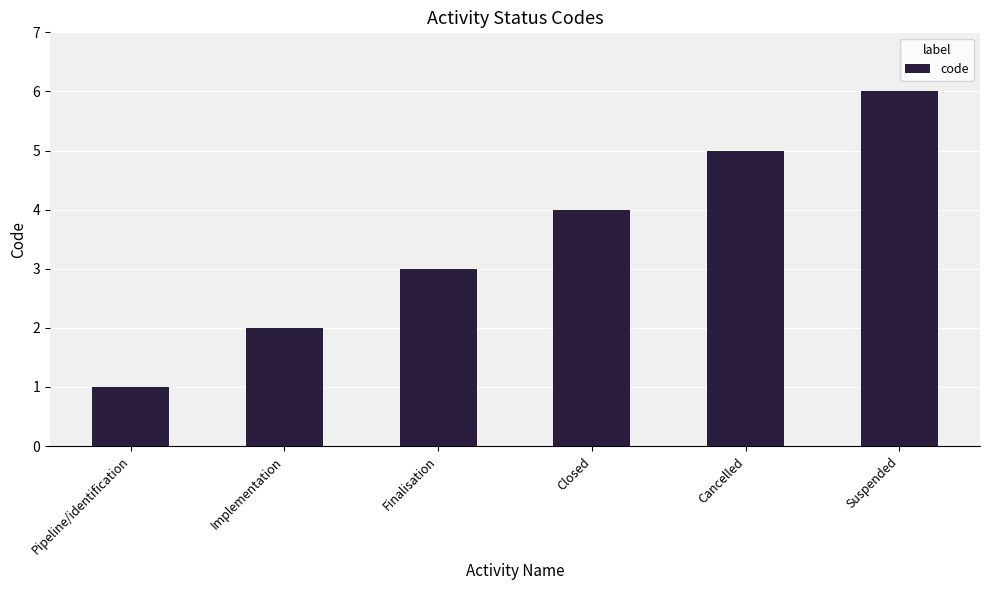

What is the ratio of the value at Finalisation to the value at Pipeline/identification?

3.0